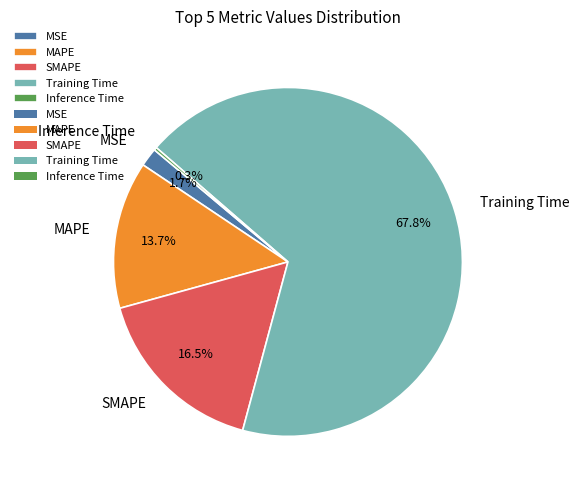

Which category has the biggest portion of the pie?

Training Time